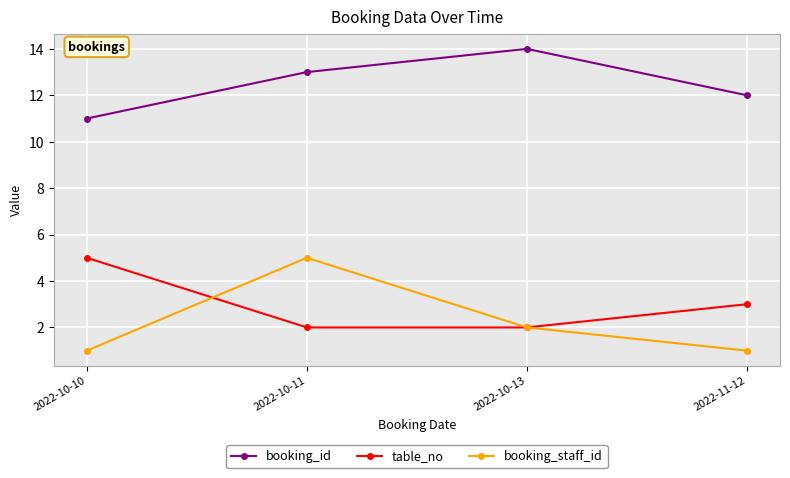

What is the difference between the booking_id values at 2022-10-10 and 2022-10-13?

3